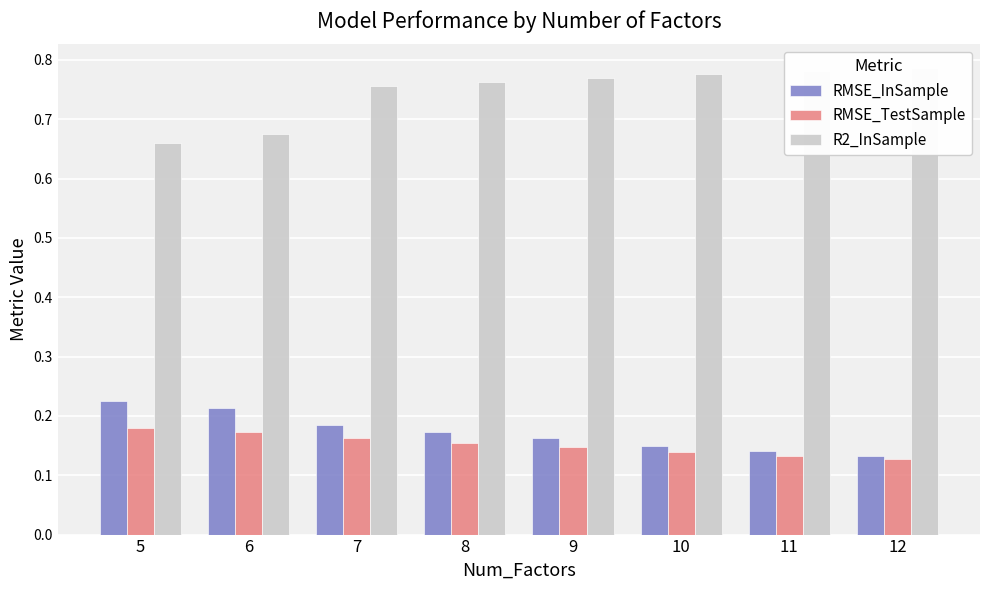

Which series has the largest total across all categories?

R2_InSample